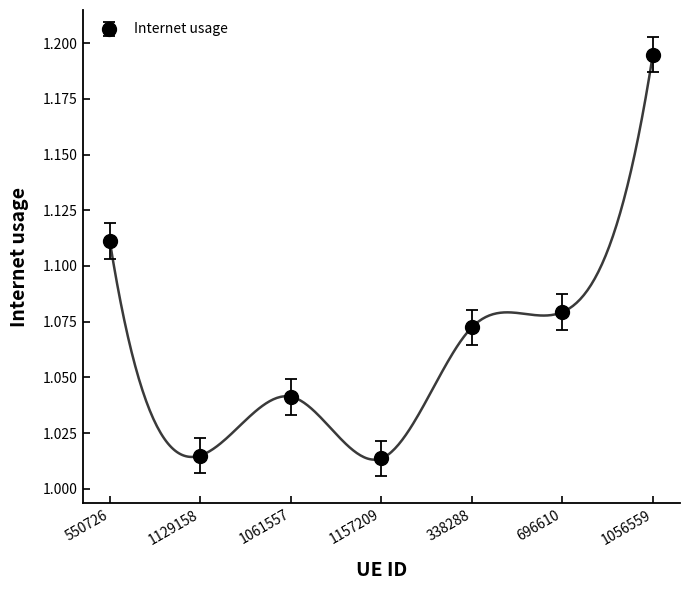

At which label is the value closest to 1?

1157209